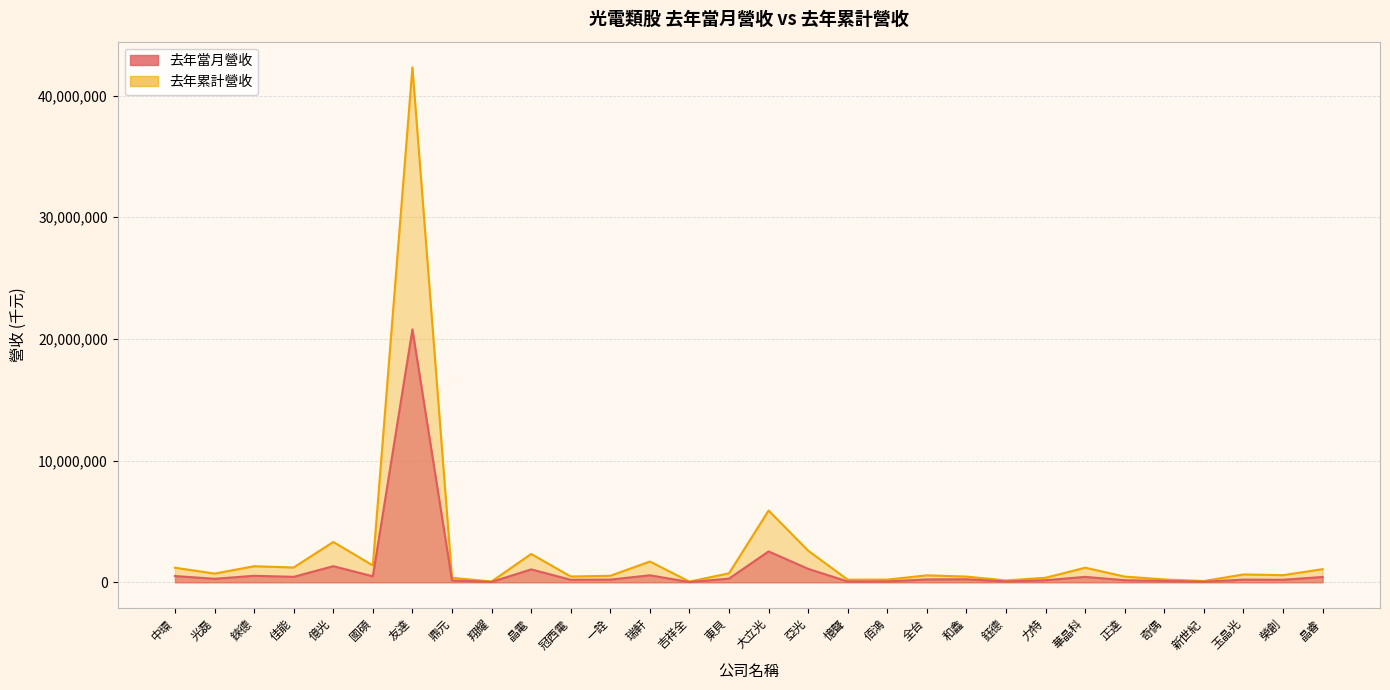

Reading left to right, extract all data points from this chart.

去年當月營收: 515837	290474	535562	450083	1325420	493350	20782924	154068	31853	1060852	207513	221864	578418	20817	305642	2537932	1105213	65532	74054	237053	251553	68879	171201	447267	174107	108895	50261	220329	206659	438596
去年累計營收: 1197663	717200	1321149	1217314	3315838	1385986	42315745	368128	67586	2328797	476483	534784	1708961	60379	737863	5897606	2598949	213325	220952	573636	471397	148415	375296	1198793	469369	233255	101449	646213	587010	1080621